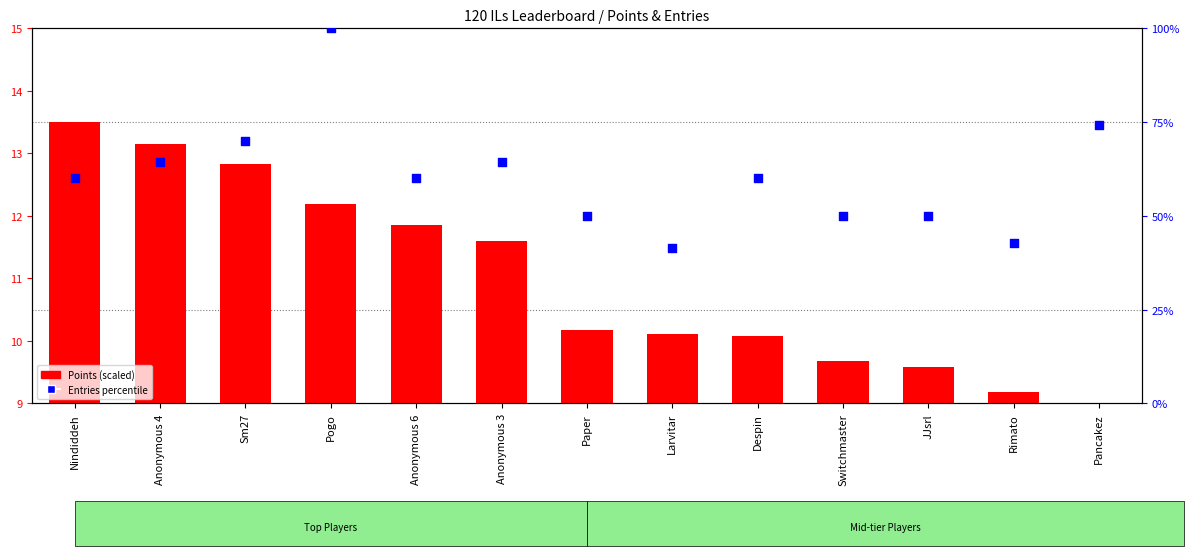

Which series reaches the minimum Y coordinate?

Points (scaled)